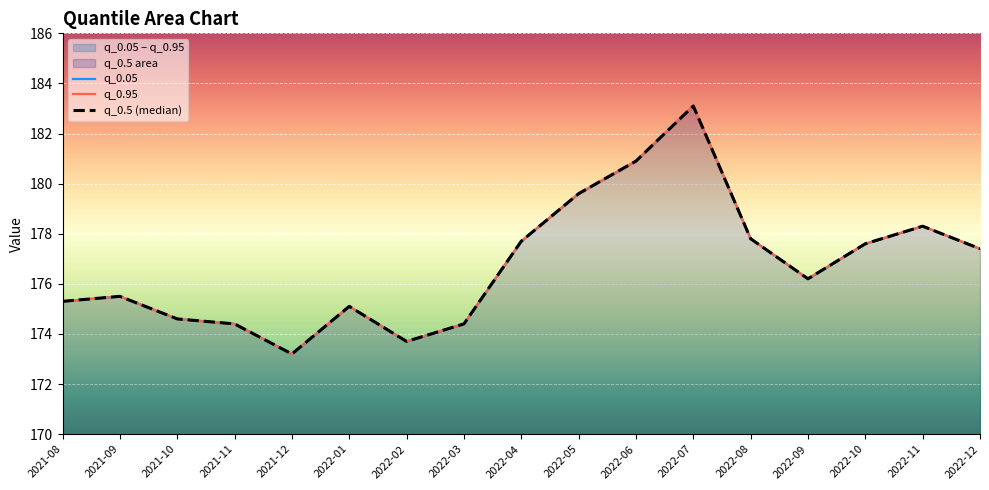

True or false: q_0.5 (median) and q_0.05 cross at least once.

False